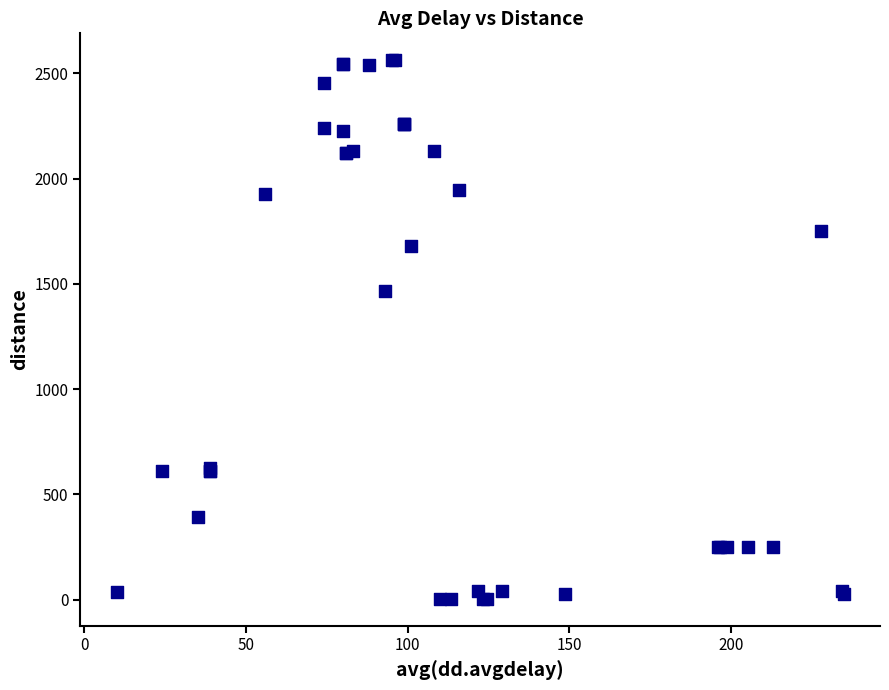

What Y value in the scatter plot is closest to 1283?

1466.7